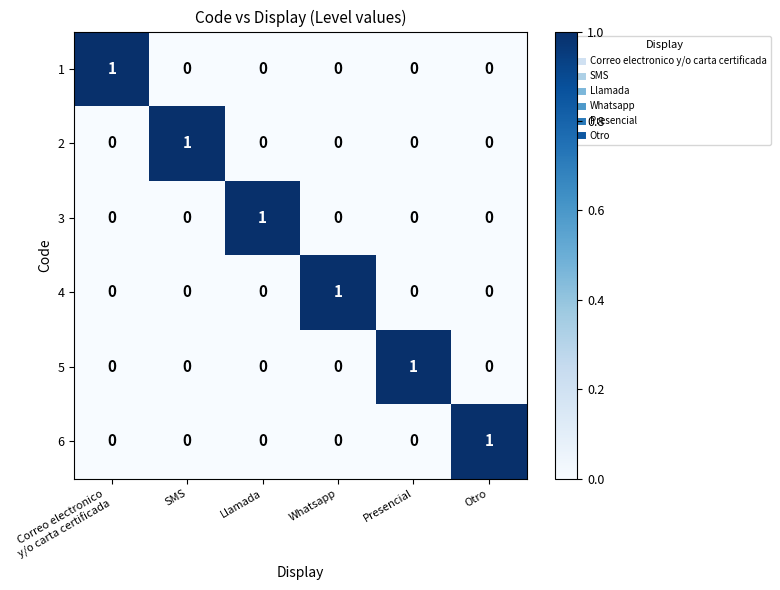

At how many categories does at least one series exceed 0?

6